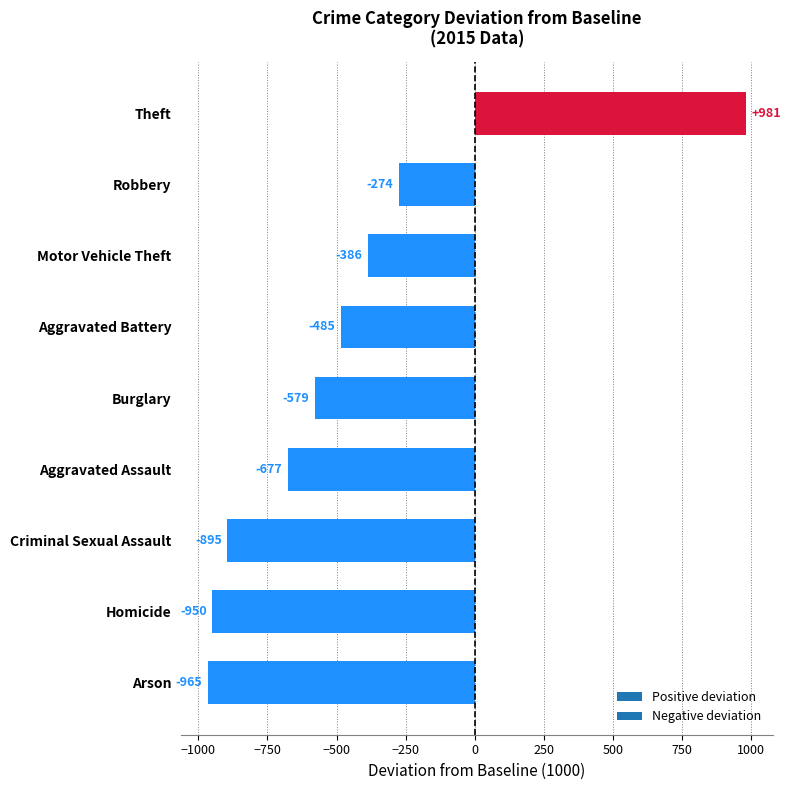

Count the number of categories in the chart.

9